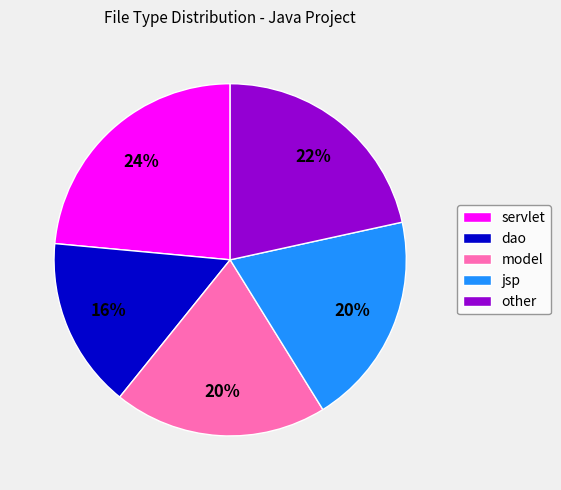

To the nearest percent, what percentage of the pie is jsp?

20%